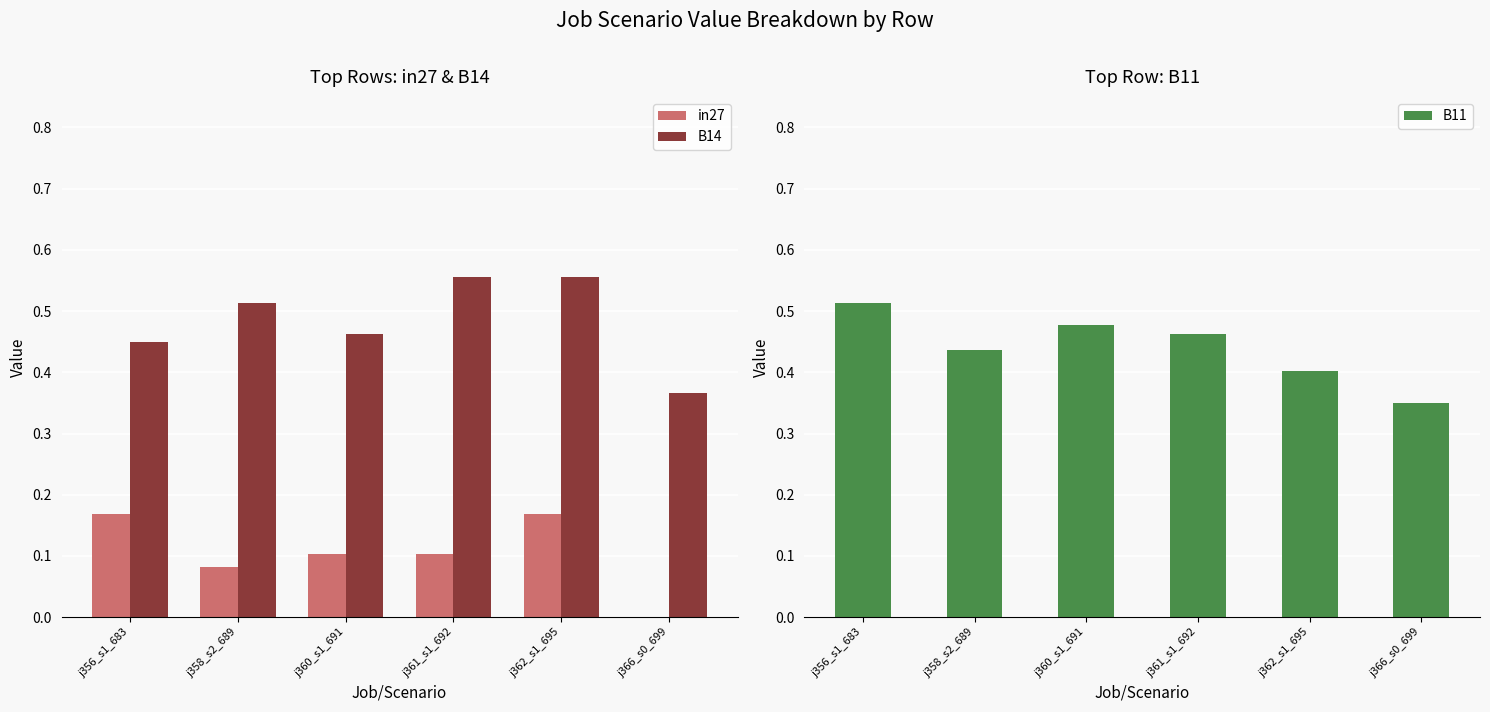

At j360_s1_691, list the series in order from largest to smallest.

B11, B14, in27